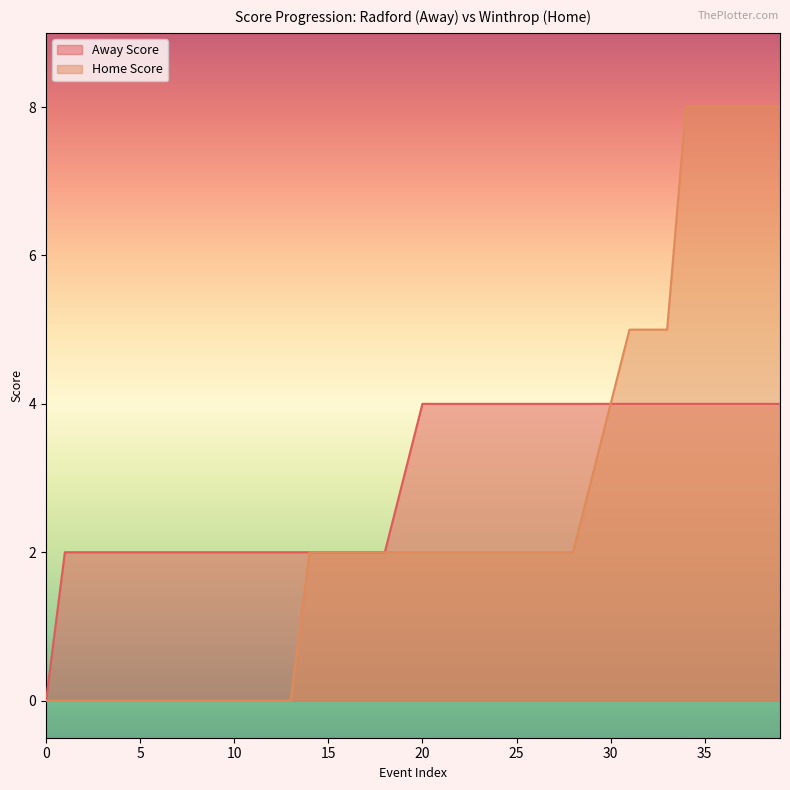

Which series has the largest range (max minus min)?

Home Score